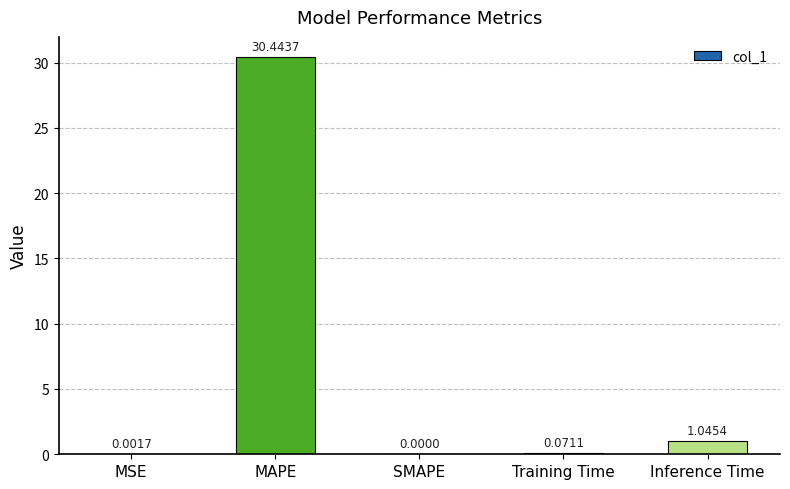

What is the sum of all values?

31.6